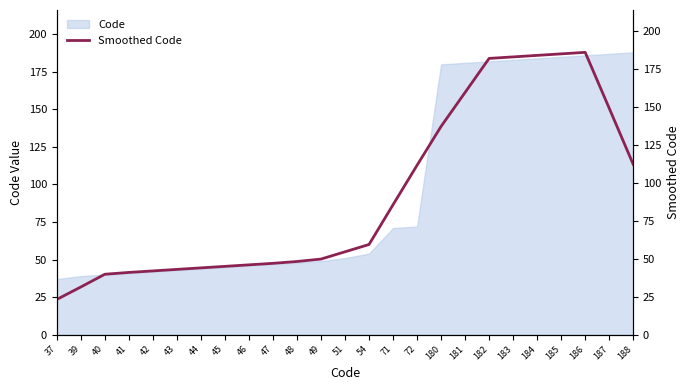

What is the sum of all values?

2289.8